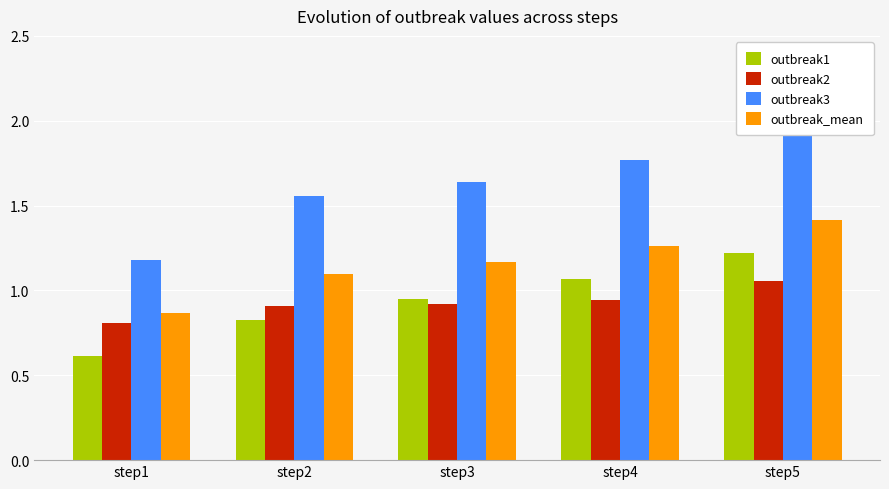

The outbreak3 series shows 1.6 at step3. True or false?

True